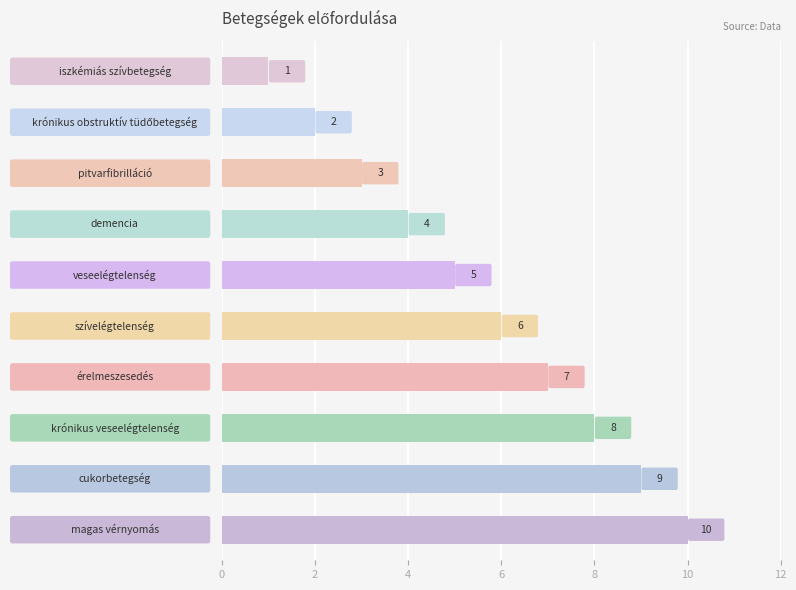

What is the sum of all values?

55